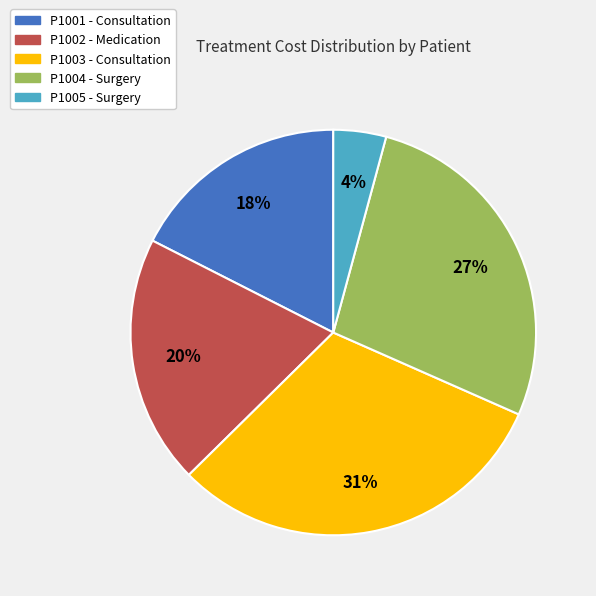

Rank the categories by value from lowest to highest.

P1005, P1001, P1002, P1004, P1003